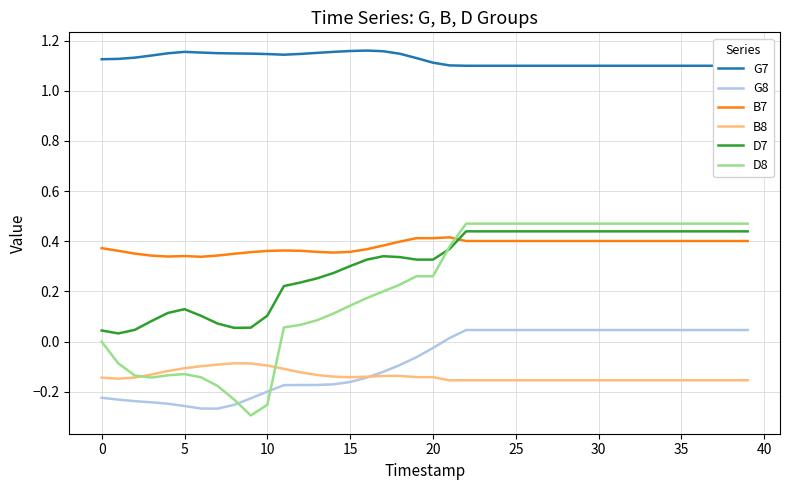

At which label does D8 first exceed 0?

11